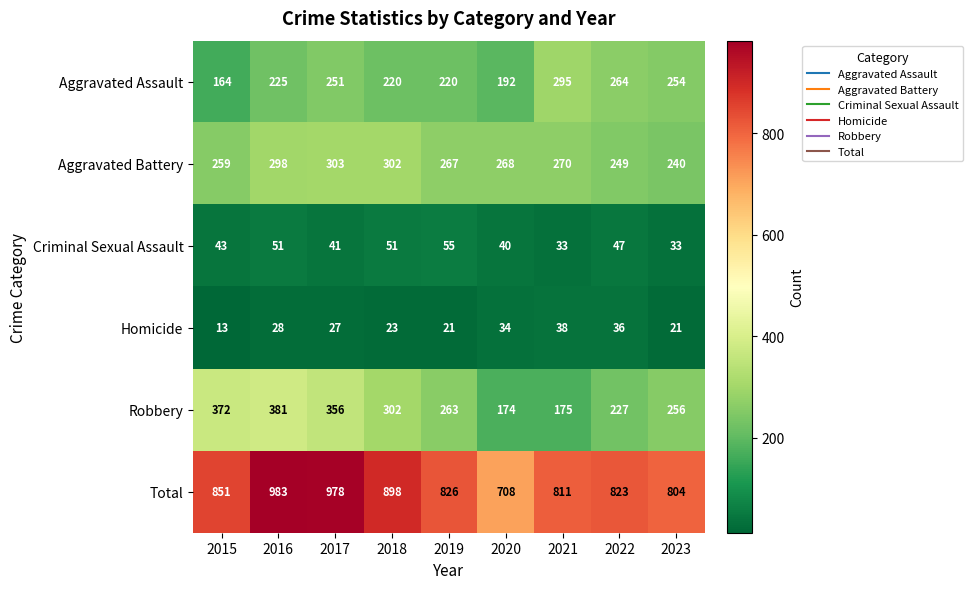

How many distinct data groups are displayed?

6